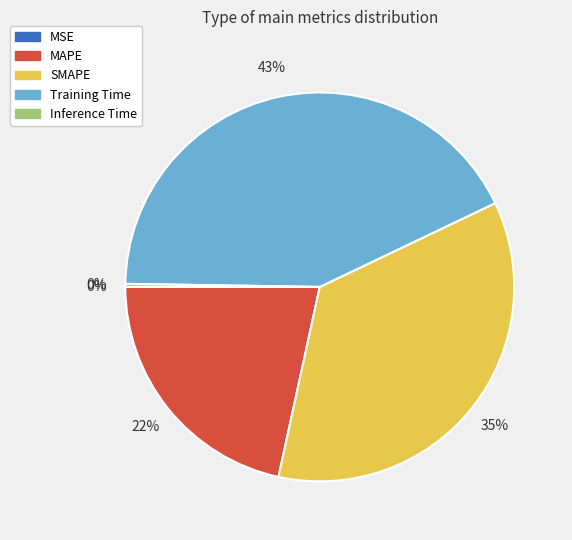

True or false: SMAPE accounts for 35% of the total.

True